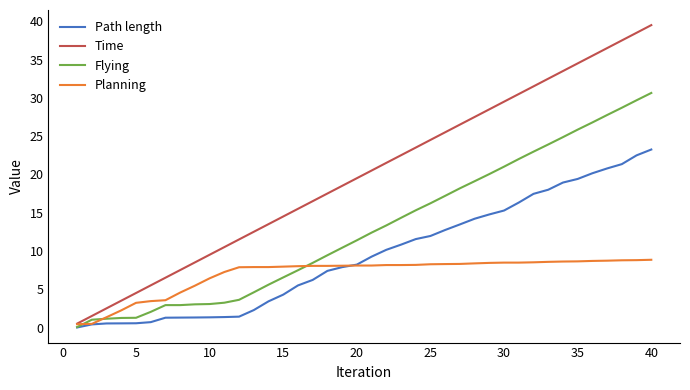

Which series has the largest range (max minus min)?

Time